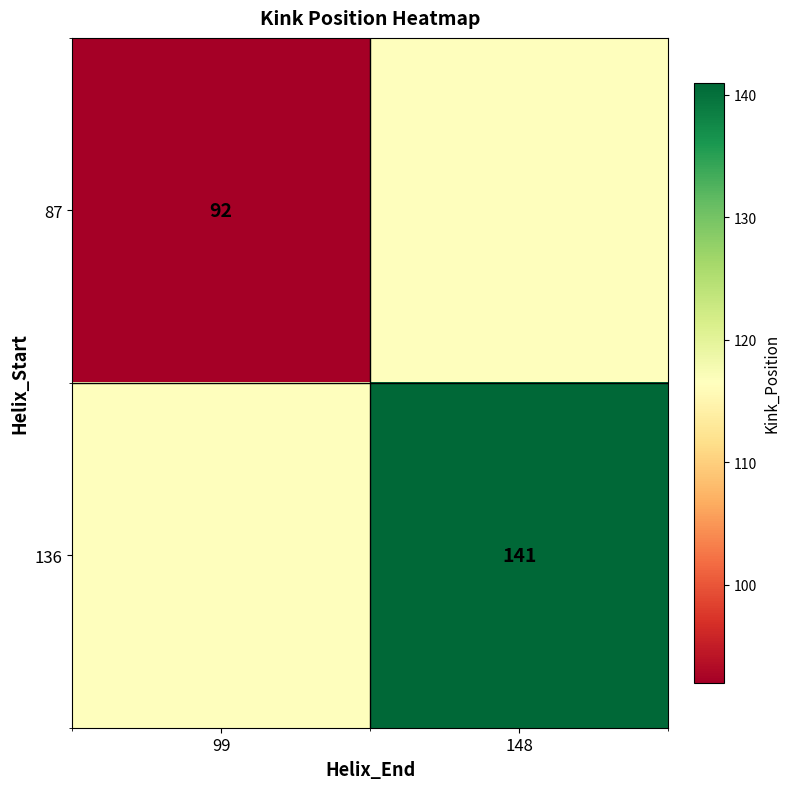

True or false: 87 has a value of 125.6 at 99.

False